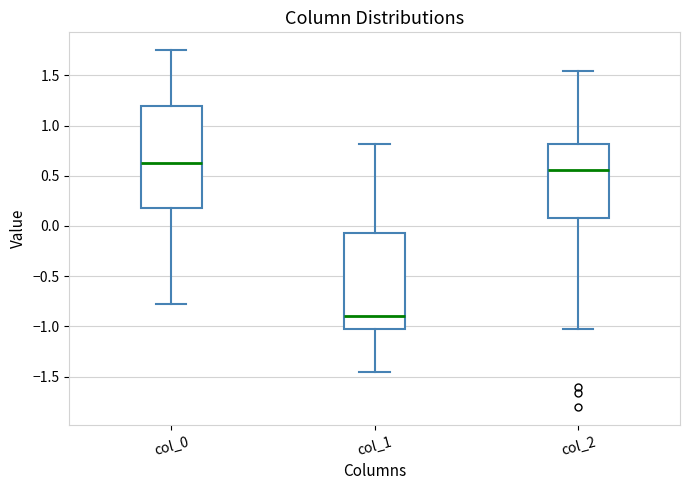

Comparing the boxes themselves (not the whiskers), which one is the tallest?

col_0